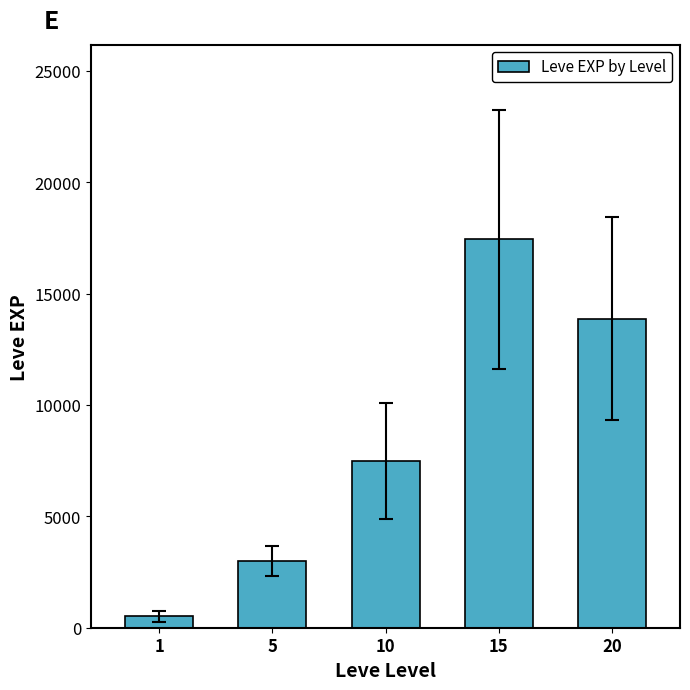

Reading right to left, what are all the values shown in this chart?

20=13876.7	15=17445.0	10=7475.0	5=3008.3	1=510.2